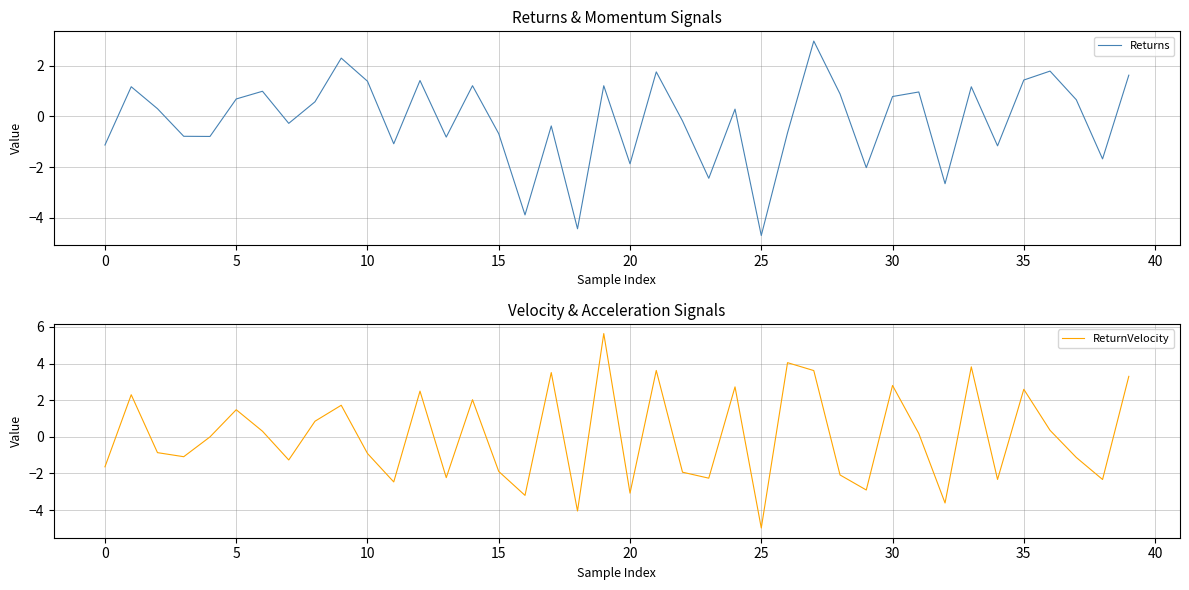

True or false: Returns and ReturnVelocity cross at least once.

True